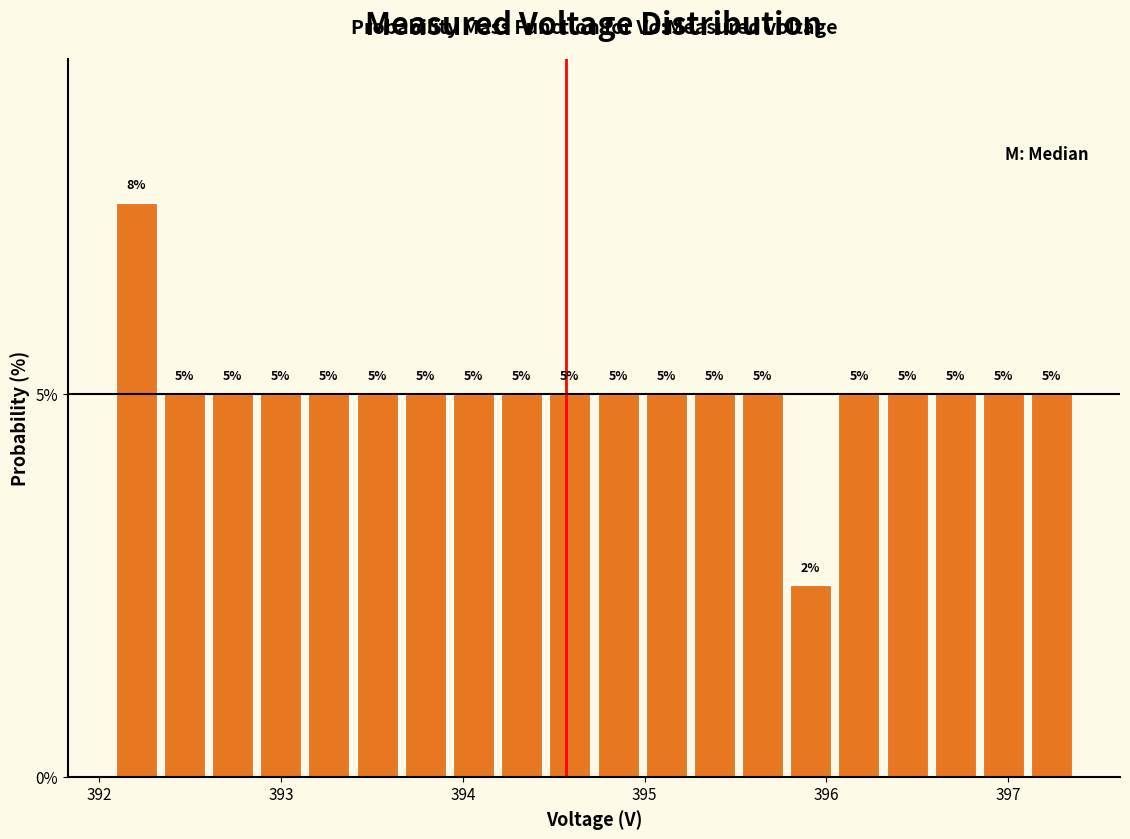

Read against the x-axis, roughly where is the centre of the tallest bar?

392.2